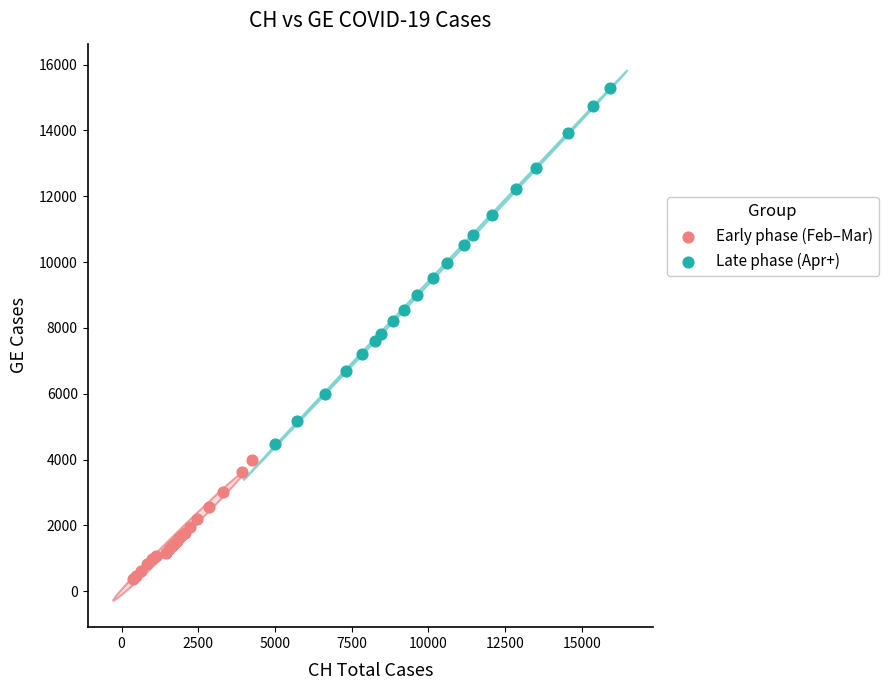

Which series contains the highest Y value?

Late phase (Apr+)